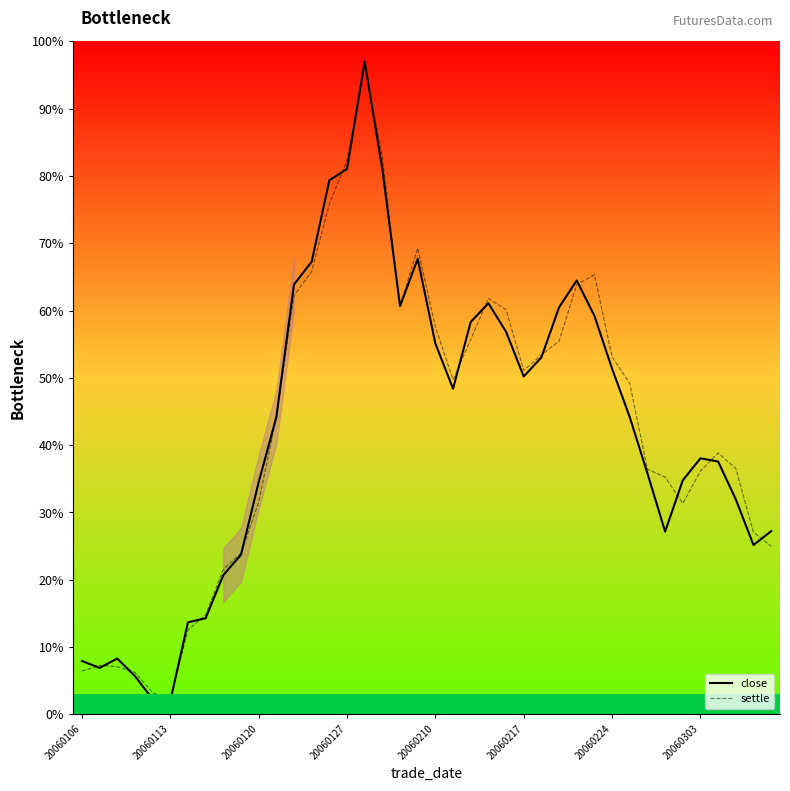

Reading left to right, list all the values displayed in this chart.

close: 7.9	6.9	8.3	5.7	2.2	2.0	13.7	14.3	20.7	23.7	34.5	44.1	63.9	67.2	79.3	81.0	97.0	81.0	60.7	67.7	55.1	48.4	58.3	61.1	56.8	50.2	53.0	60.5	64.5	59.2	51.3	44.1	35.8	27.2	34.8	38.0	37.6	31.9	25.2	27.2
settle: 6.4	7.3	7.1	6.2	3.2	2.2	12.5	14.8	21.5	24.0	31.5	44.1	62.2	65.8	75.8	82.3	96.2	82.7	60.7	69.2	57.6	49.7	55.7	61.8	60.1	51.1	53.4	55.5	63.9	65.3	53.1	49.2	36.4	35.3	31.3	36.2	38.8	36.5	27.0	25.0